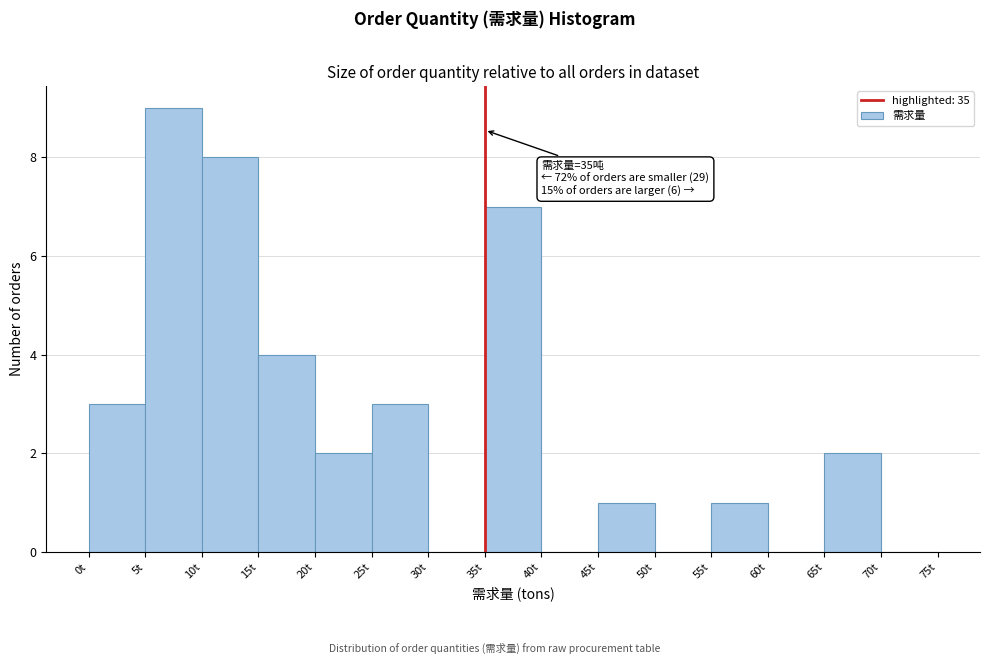

Which range on the x-axis has the tallest bar?

5 to 10